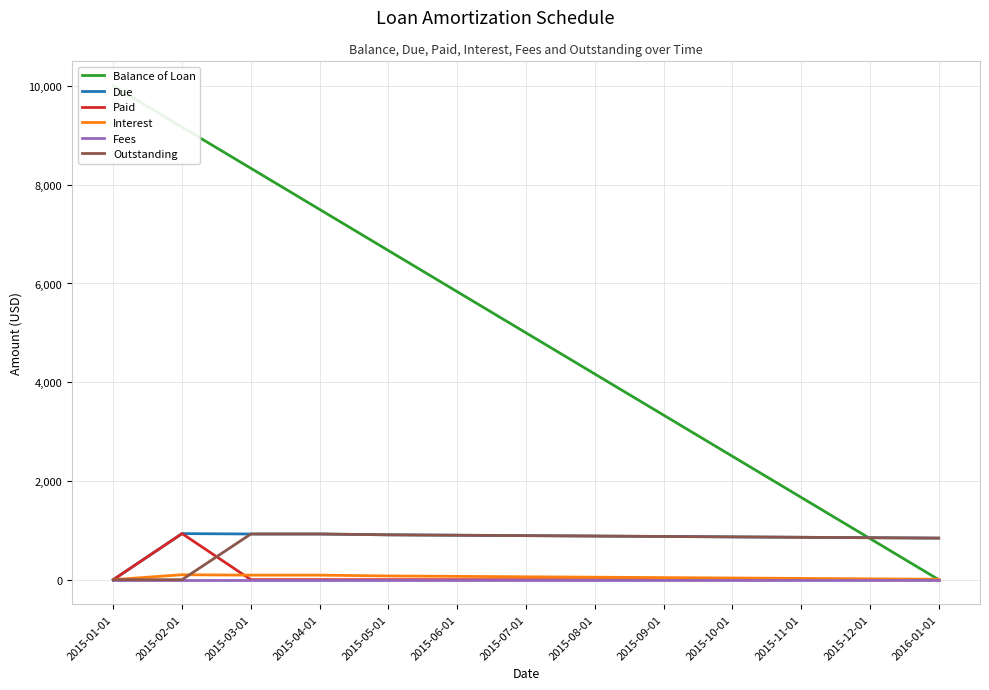

At which category is the sum across all series the highest?

2015-02-01